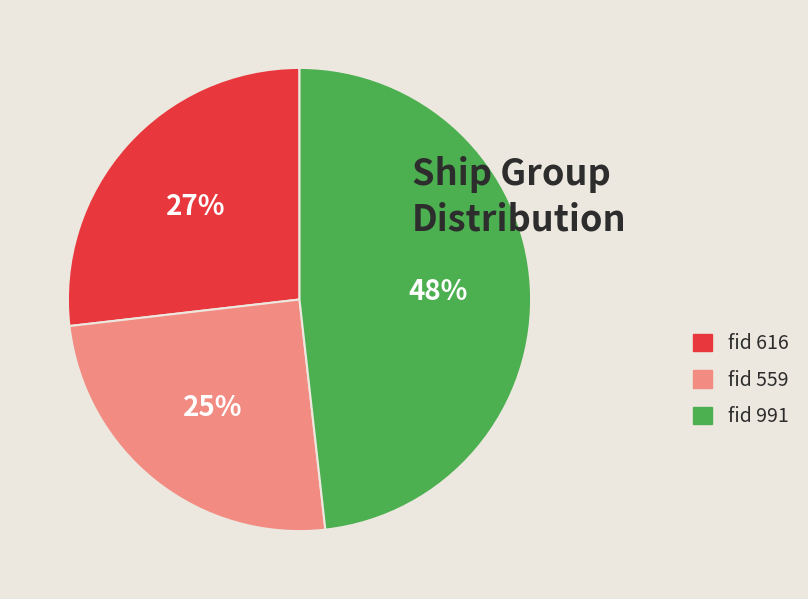

Rank the categories by value from lowest to highest.

fid 559, fid 616, fid 991